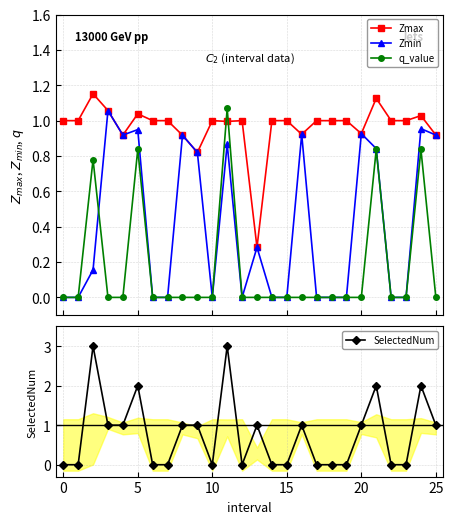

Reading left to right, transcribe all the data shown in this chart.

Zmax: 1.0	1.0	1.2	1.1	0.9	1.0	1.0	1.0	0.9	0.8	1.0	1.0	1.0	0.3	1.0	1.0	0.9	1.0	1.0	1.0	0.9	1.1	1.0	1.0	1.0	0.9
Zmin: 0.0	0.0	0.2	1.1	0.9	0.9	0.0	0.0	0.9	0.8	0.0	0.9	0.0	0.3	0.0	0.0	0.9	0.0	0.0	0.0	0.9	0.8	0.0	0.0	1.0	0.9
q_value: 0.0	0.0	0.8	-0.0	-0.0	0.8	0.0	0.0	-0.0	-0.0	0.0	1.1	0.0	-0.0	0.0	0.0	-0.0	0.0	0.0	0.0	-0.0	0.8	0.0	0.0	0.8	-0.0
SelectedNum: 0.0	0.0	3.0	1.0	1.0	2.0	0.0	0.0	1.0	1.0	0.0	3.0	0.0	1.0	0.0	0.0	1.0	0.0	0.0	0.0	1.0	2.0	0.0	0.0	2.0	1.0